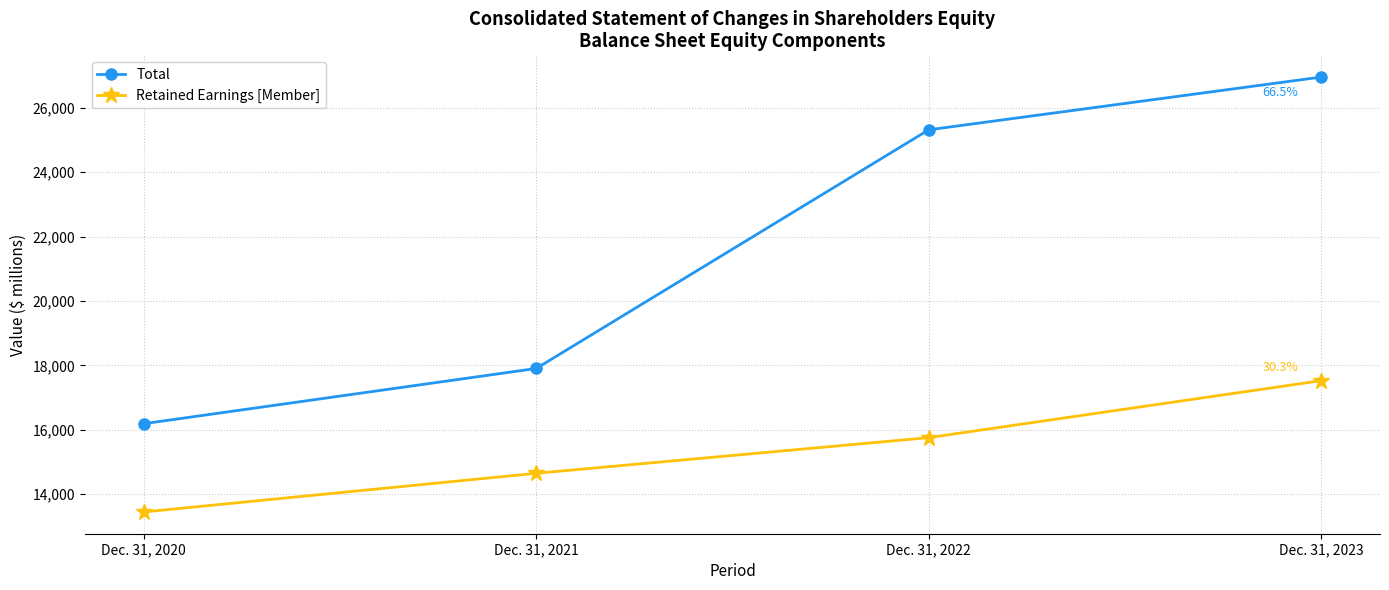

True or false: Total has more than 1 interior local peaks.

False